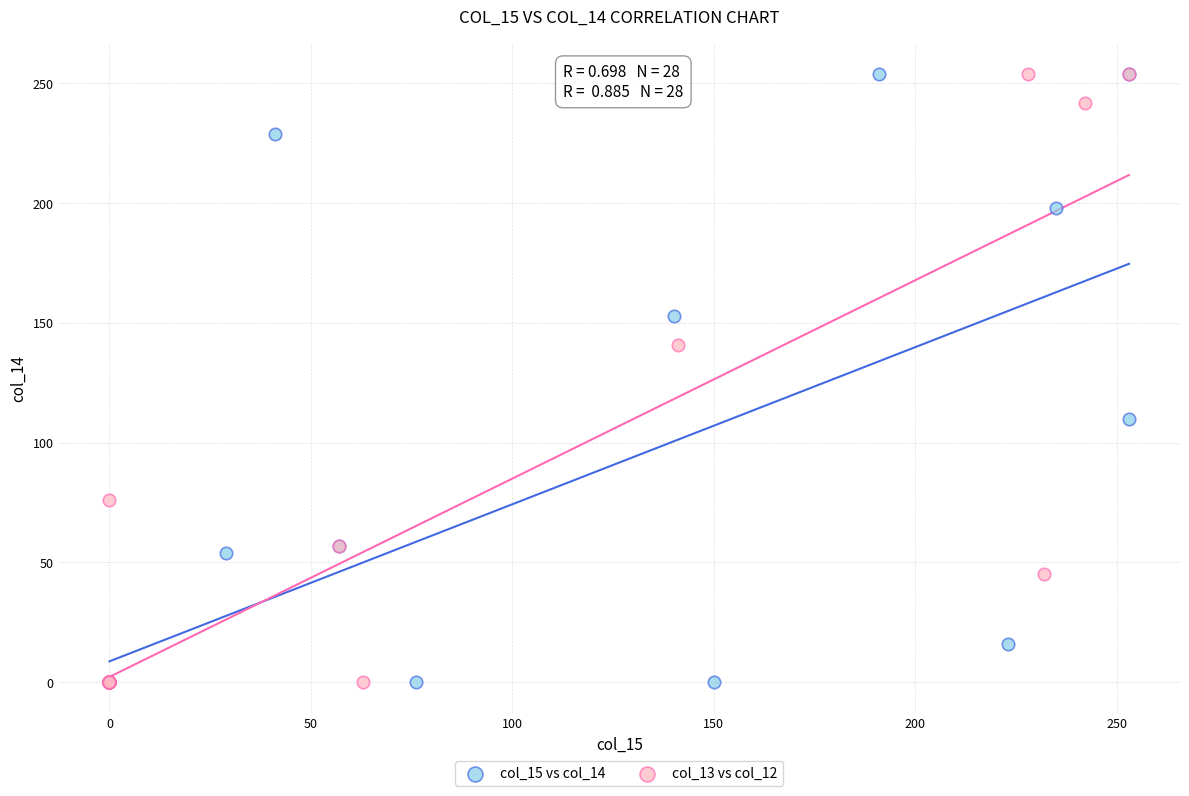

What are all the series names shown in the legend?

col_15 vs col_14, col_13 vs col_12